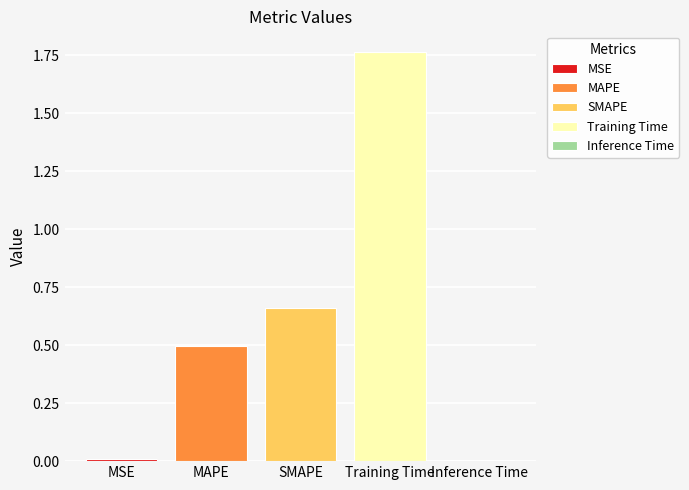

The value of MAPE at SMAPE is 0.7. True or false?

False